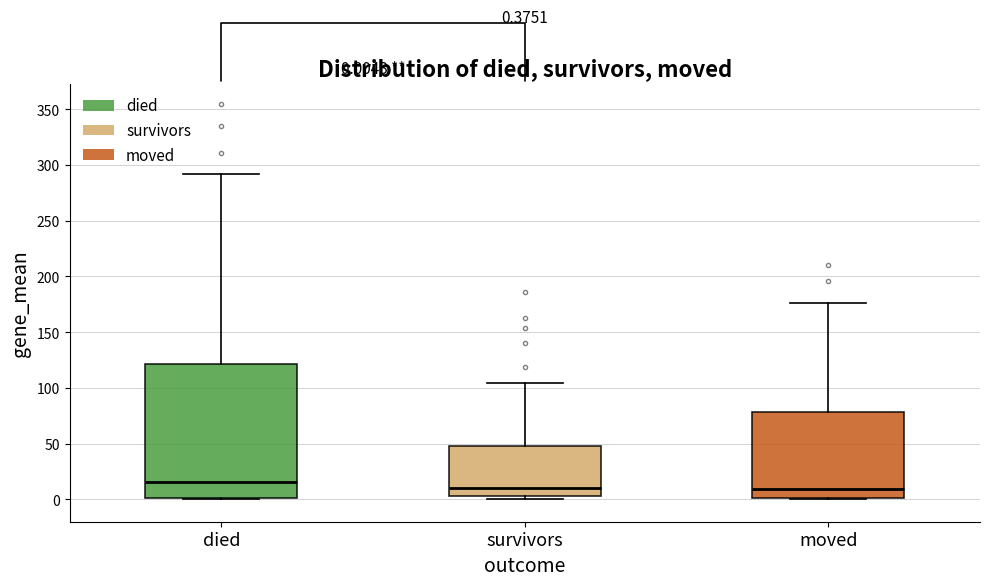

Which box is the tallest, from its lower edge to its upper edge?

died